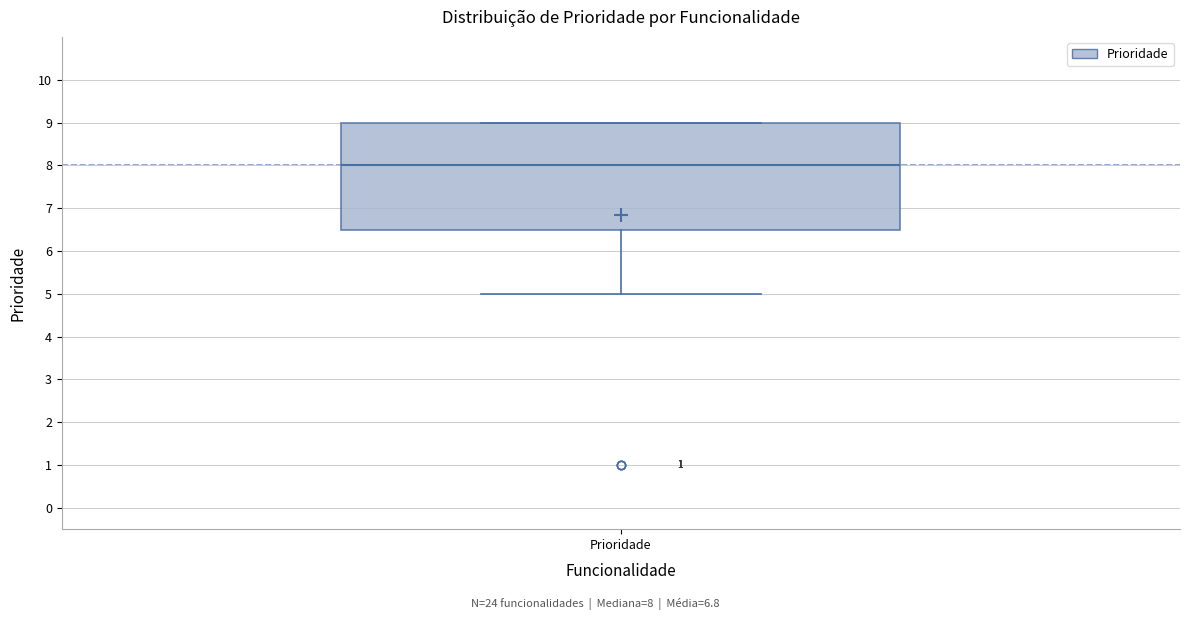

Where is the lower edge of the box for Prioridade on the y-axis? The values are not printed on the chart, so give them approximately, as read against the axis.

6.5